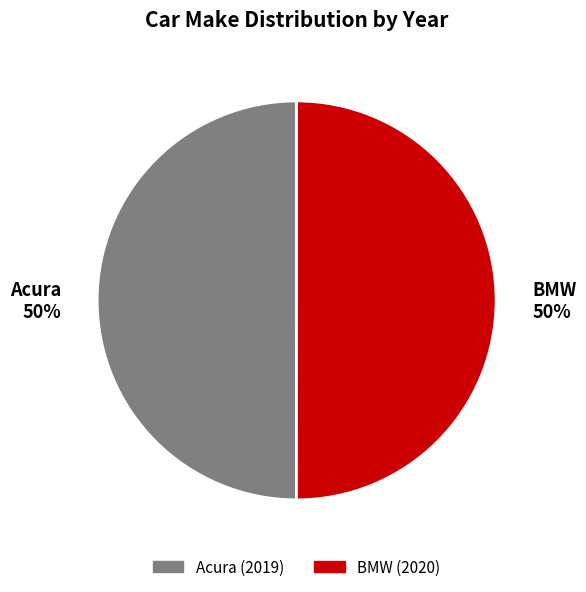

Combined, do Acura and BMW account for over 50%?

Yes